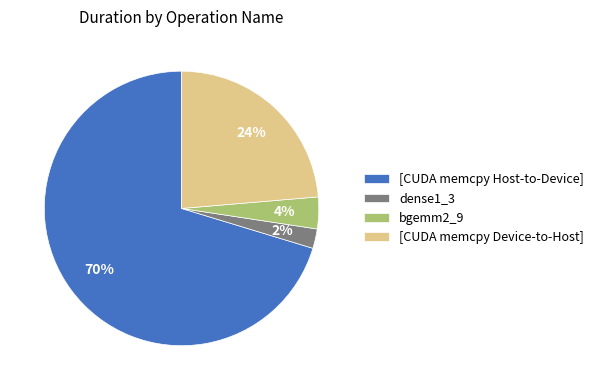

Count the number of slices in the pie.

4